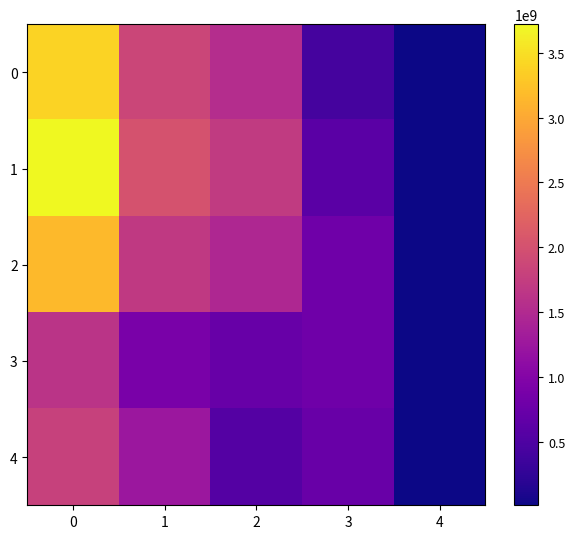

What is the greatest value displayed?

3719707000